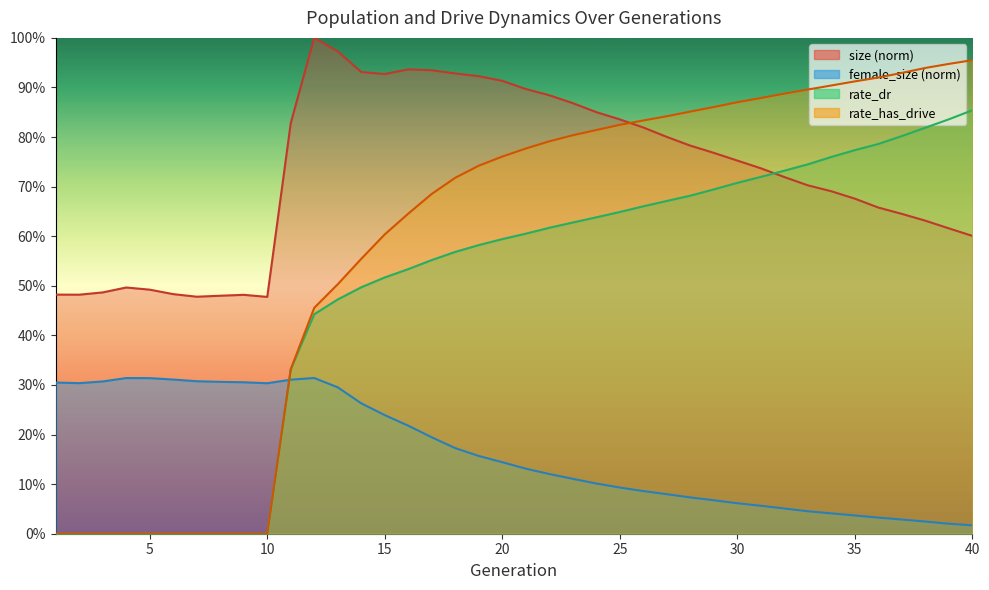

Does the chart display data point markers on the line(s)?

No